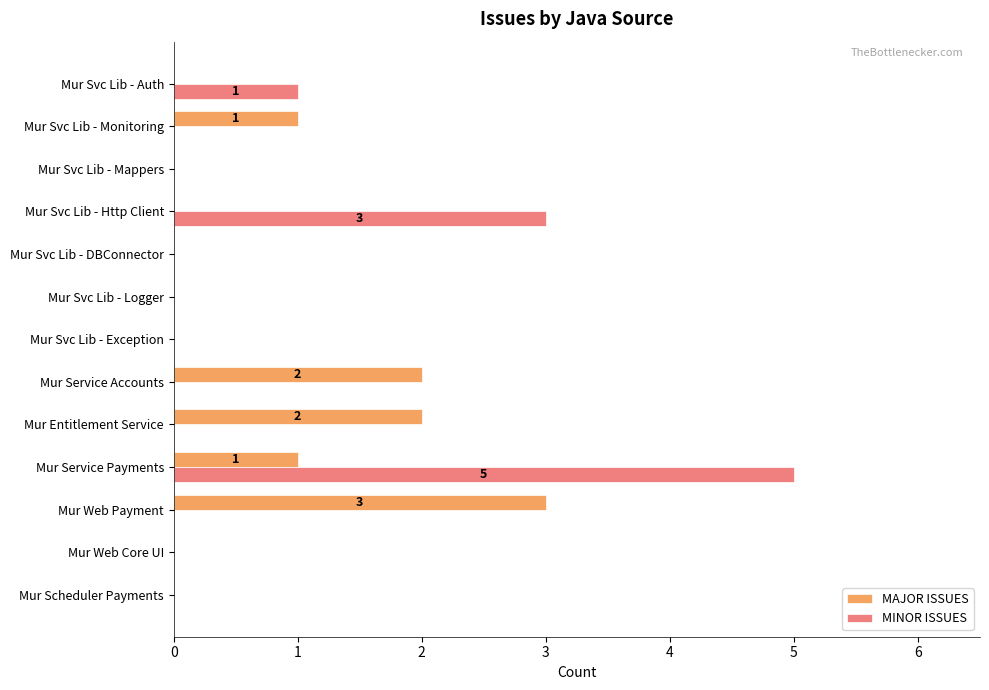

Which series changed the most between Mur Service Accounts and Mur Svc Lib - Http Client?

MINOR ISSUES